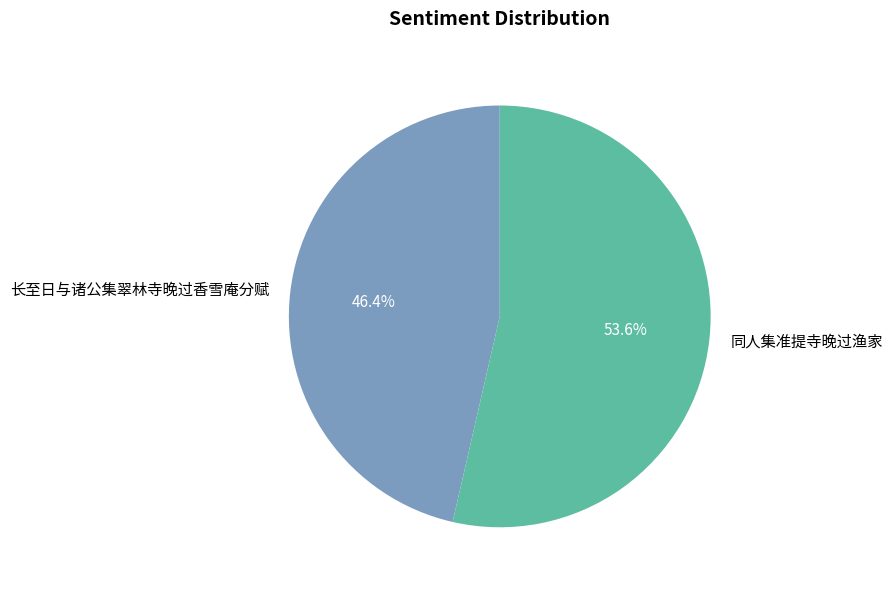

True or false: 同人集准提寺晚过渔家 accounts for 65% of the total.

False